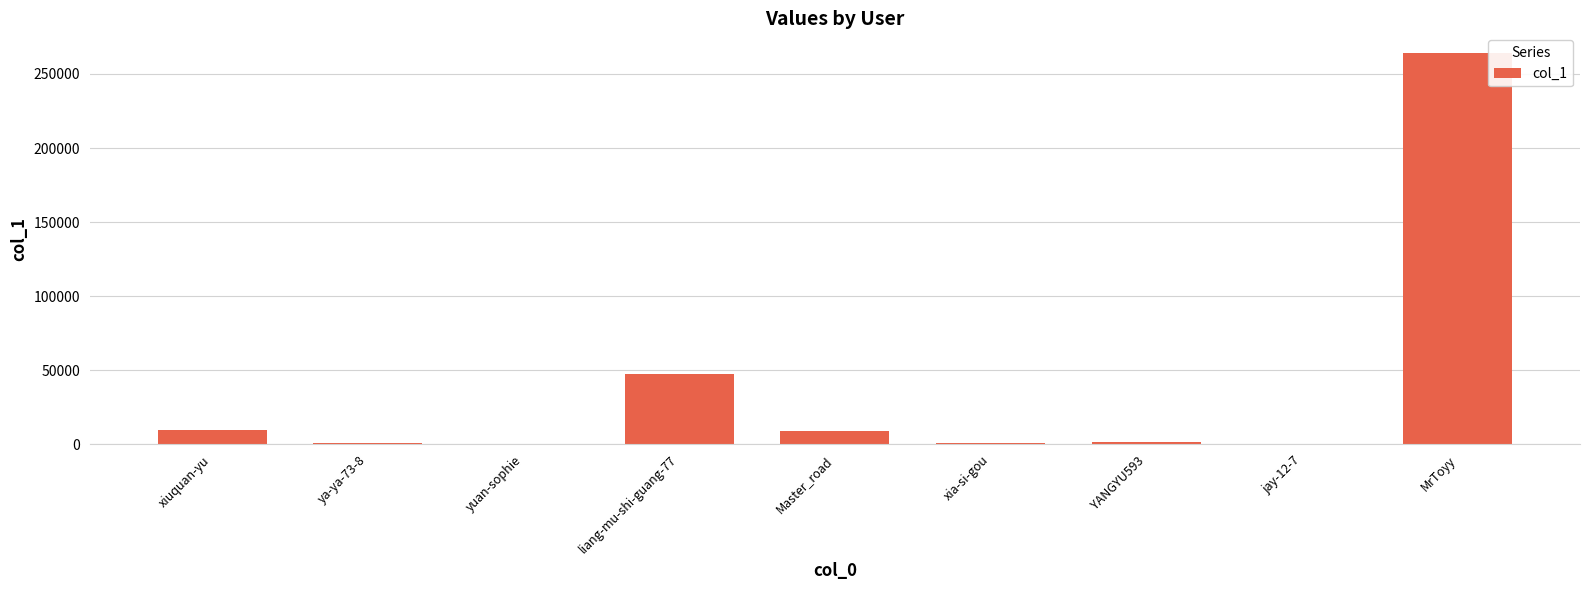

What is the approximate value at xia-si-gou?

1110